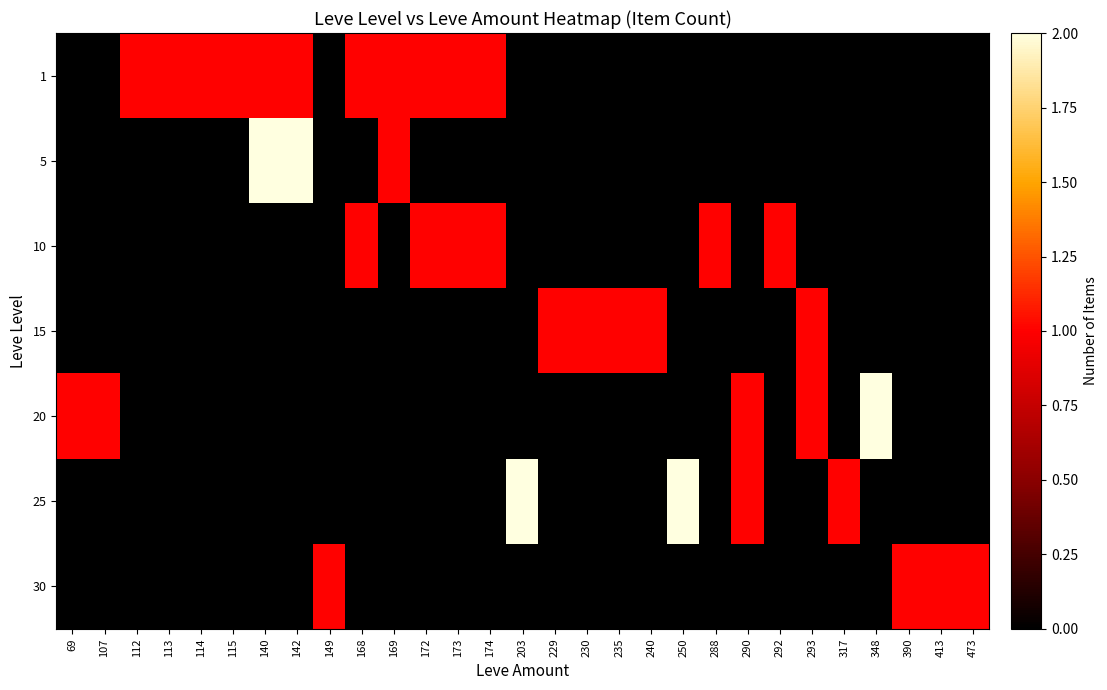

Which has a higher value, 290 or 293?

290